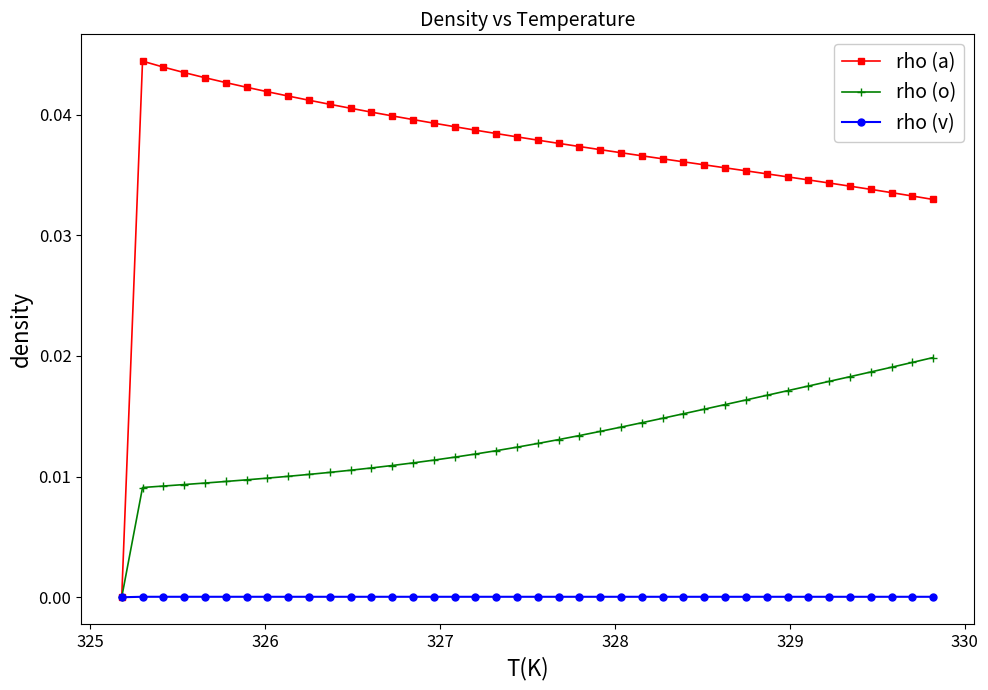

Which series has the largest total across all categories?

rho (a)